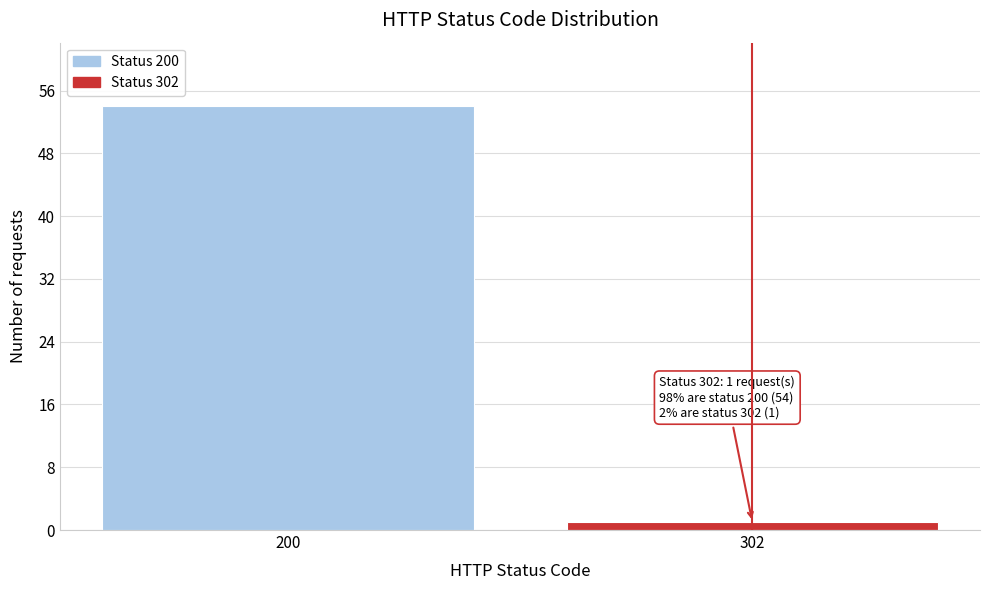

Reading left to right, transcribe all the data shown in this chart.

200=54	302=1